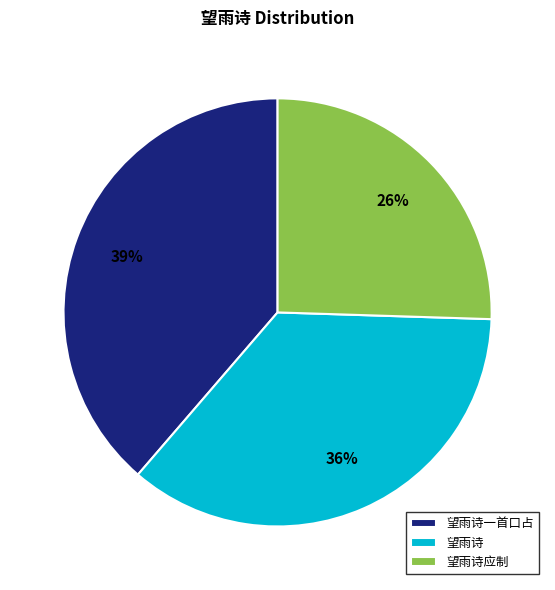

To the nearest percent, what portion does 望雨诗一首口占 represent?

39%